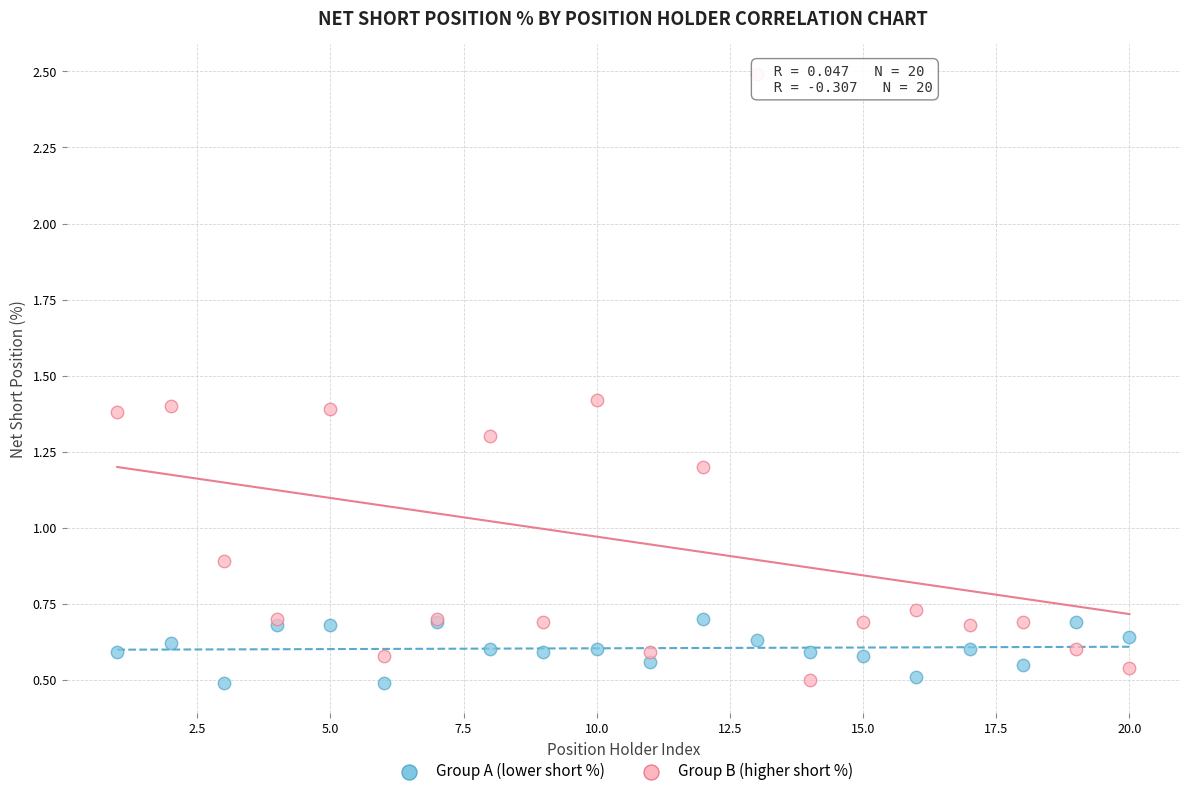

Across all series, what Y value is closest to 1?

0.9